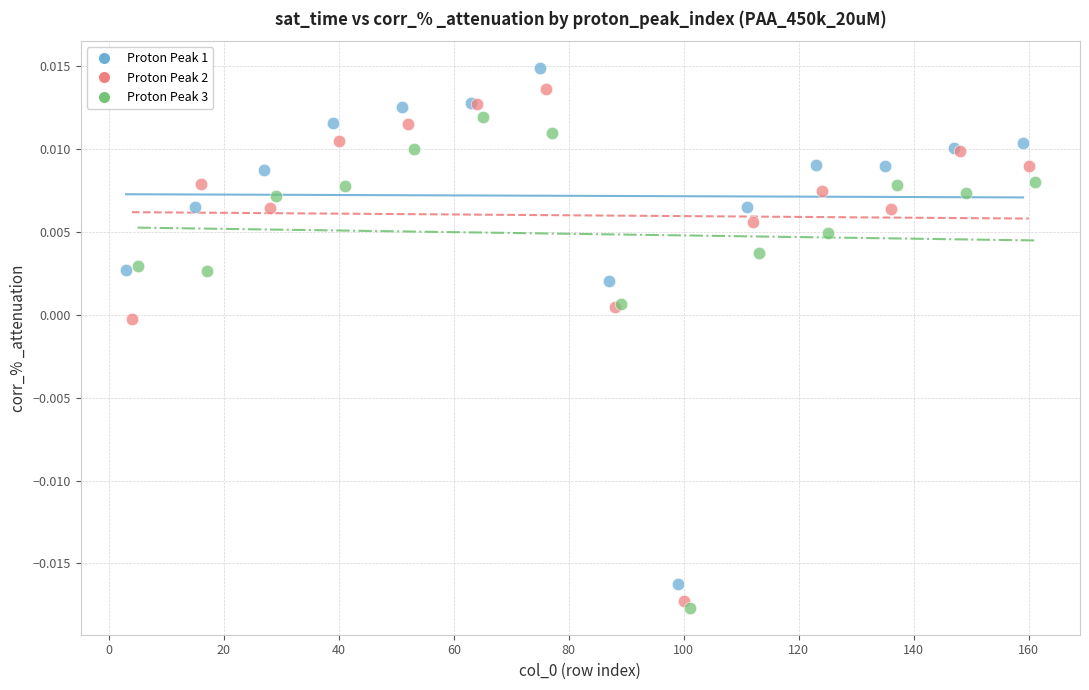

What are all the series names shown in the legend?

Proton Peak 1, Proton Peak 2, Proton Peak 3